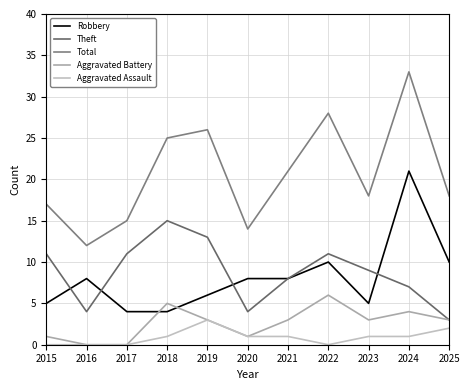

True or false: Theft and Total intersect in this chart.

False